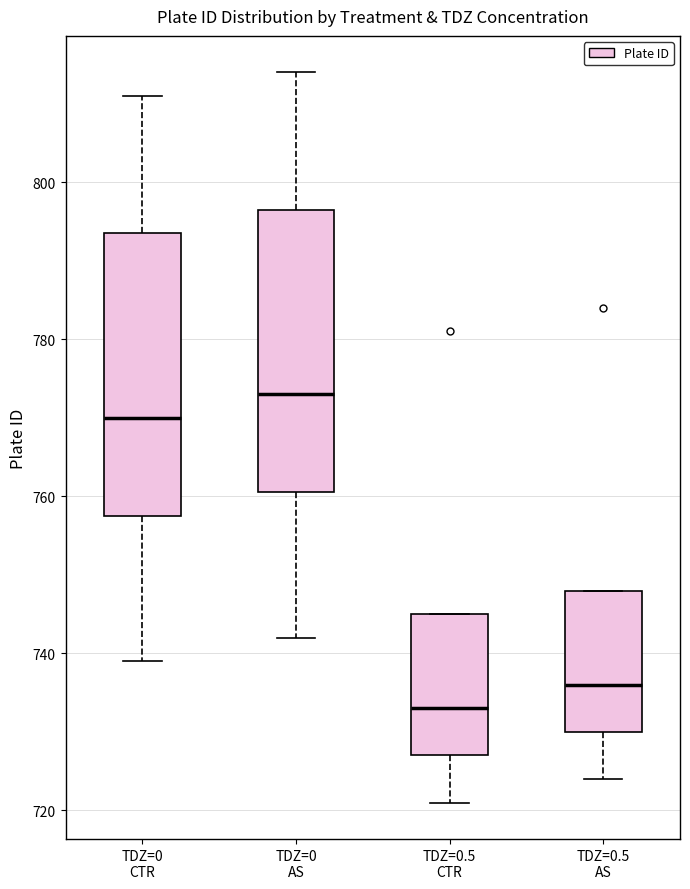

Reading left to right, transcribe this box plot: for each box, give where its median line is, the range the box spans, and where its two whiskers end, as read against the y-axis. The values are not printed on the chart, so give them approximately, as read against the axis.

TDZ=0 CTR: median 770, box 758 to 794, whiskers 740 to 812
TDZ=0 AS: median 774, box 760 to 796, whiskers 742 to 814
TDZ=0.5 CTR: median 734, box 728 to 746, whiskers 722 to 746
TDZ=0.5 AS: median 736, box 730 to 748, whiskers 724 to 748